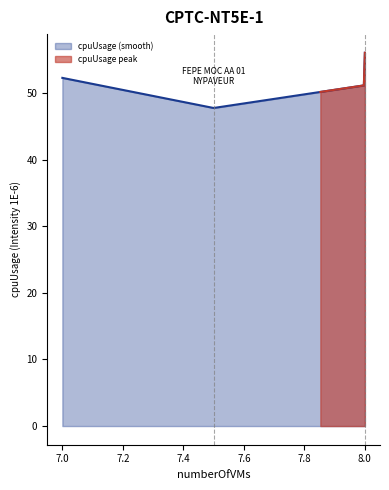

What is the lowest value of the cpuUsage (smooth) series?

47.8